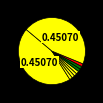

Is there a majority slice in this chart?

No